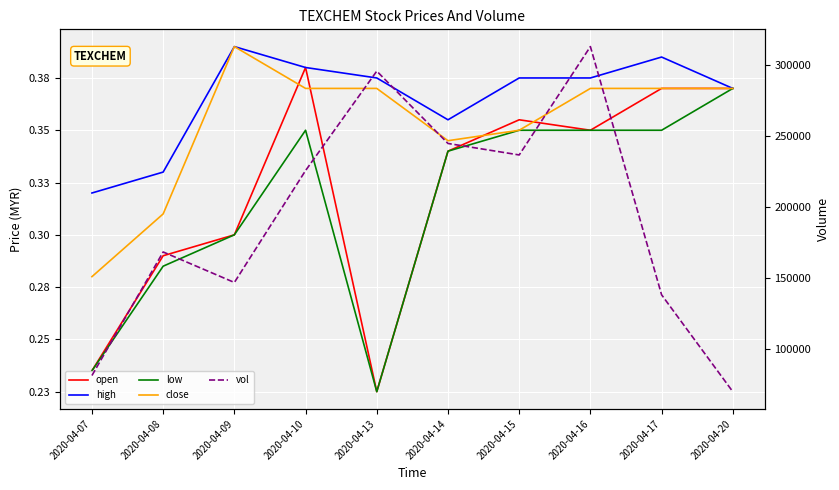

The value of vol at 2020-04-16 is 313300.0. True or false?

True